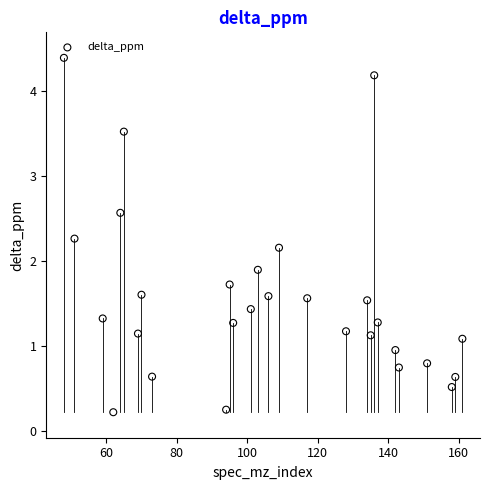

What Y value in the scatter plot is closest to 2?

1.9